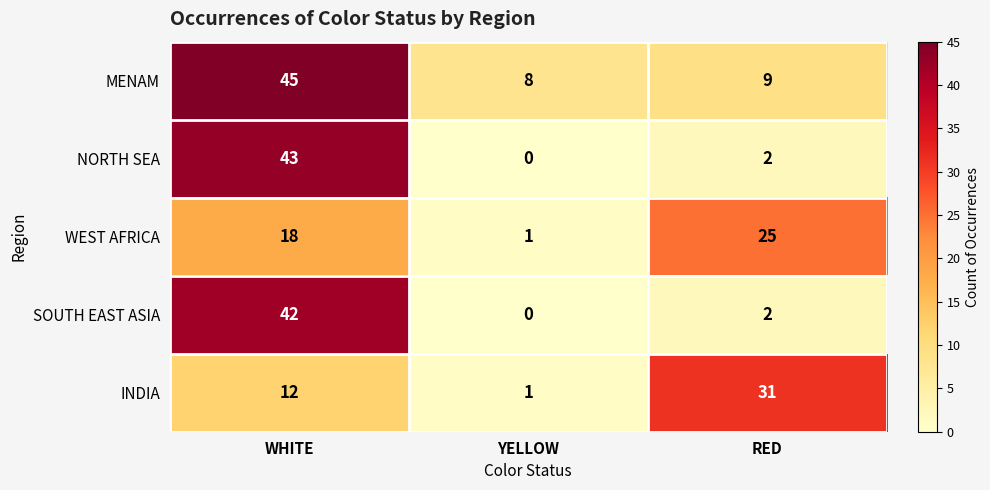

What is the maximum value for SOUTH EAST ASIA?

42